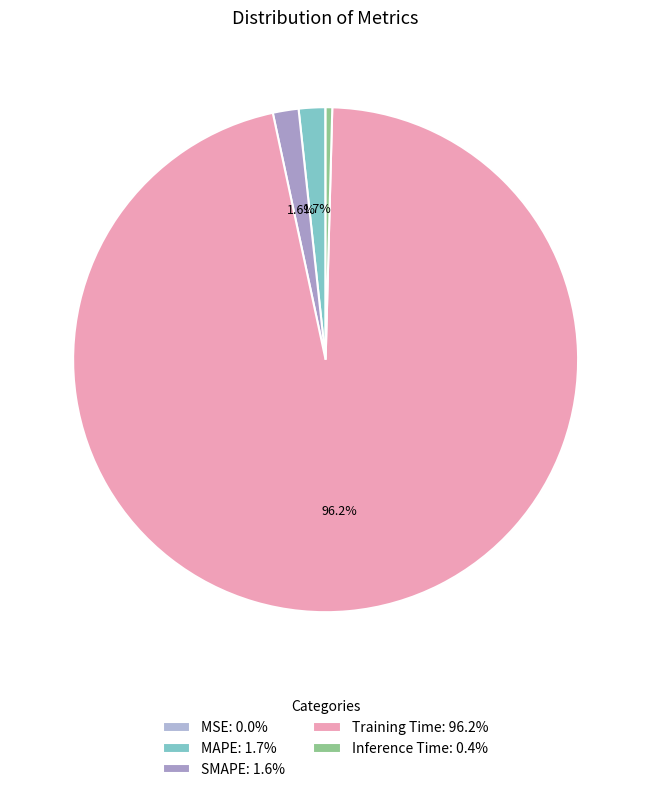

Rank the categories by value from lowest to highest.

MSE, Inference Time, SMAPE, MAPE, Training Time